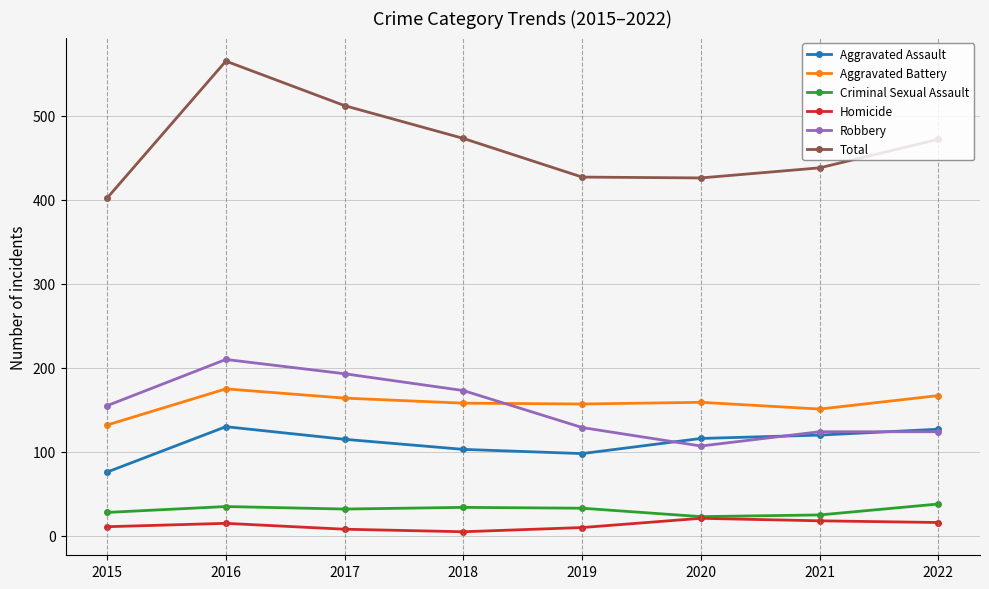

At which category does Aggravated Assault reach its first local peak?

2016